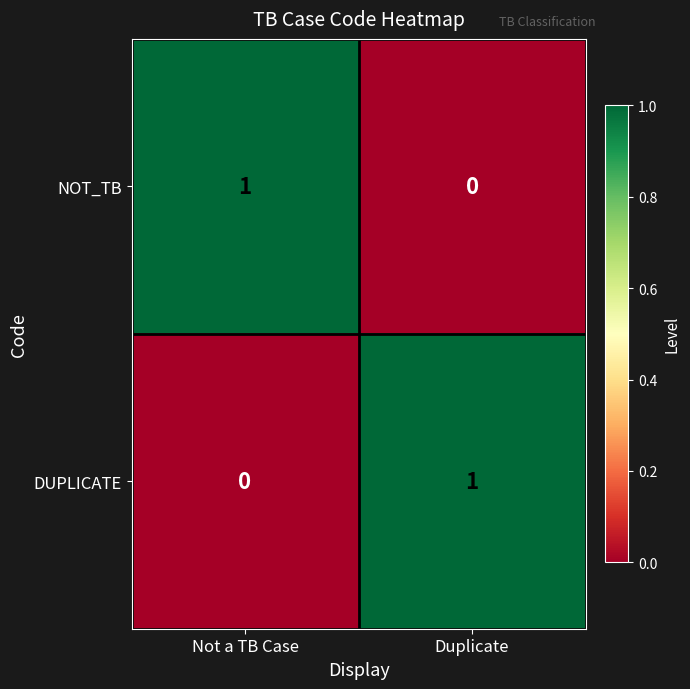

Where is DUPLICATE nearest to the value 0?

Not a TB Case